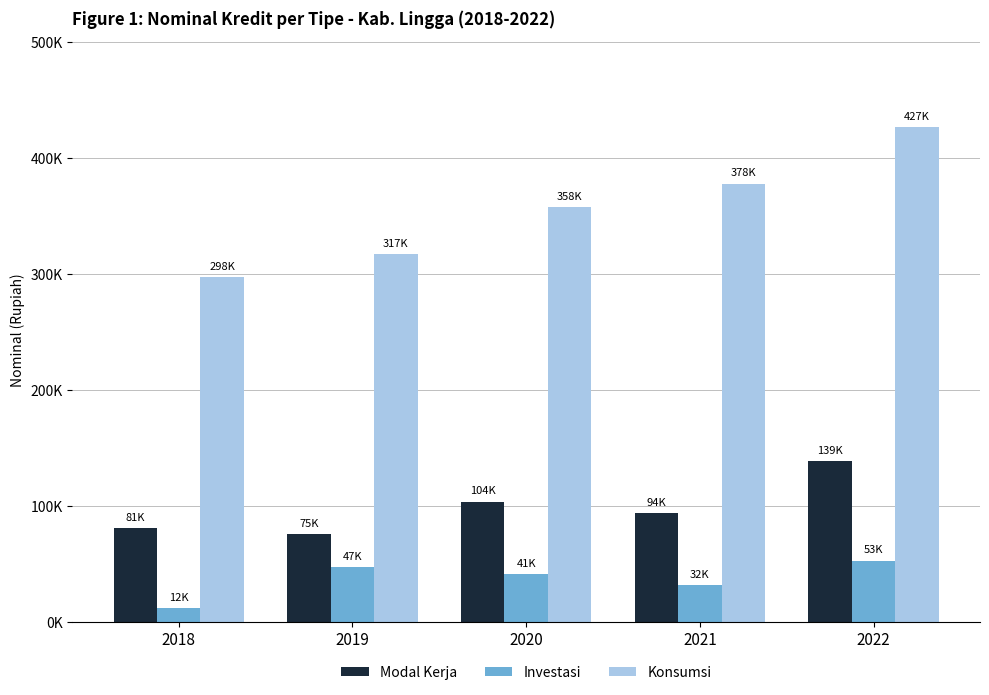

Which series changed the most between 2019 and 2020?

Konsumsi